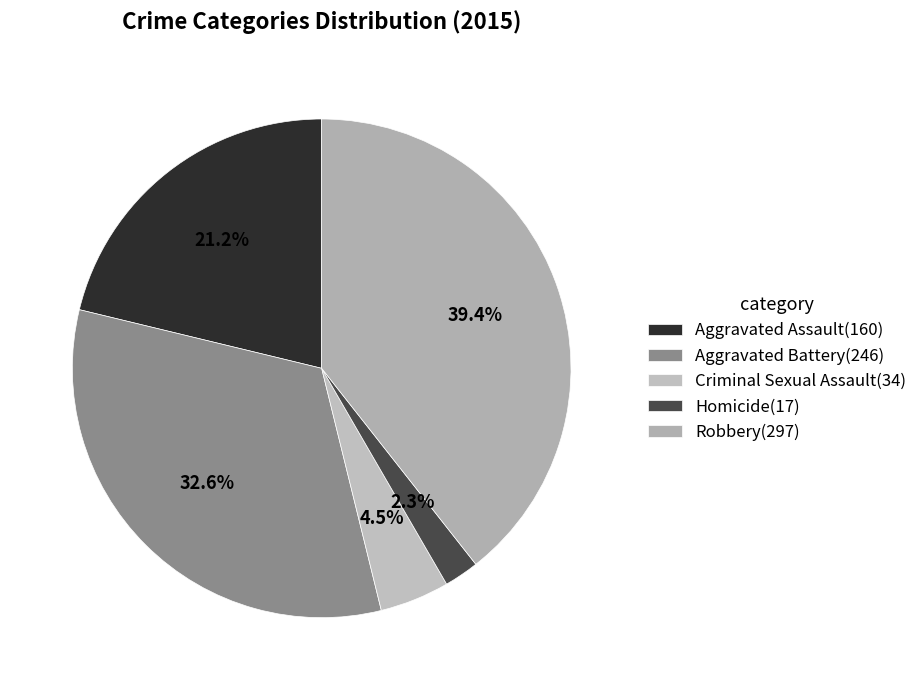

Which slice is the largest?

Robbery